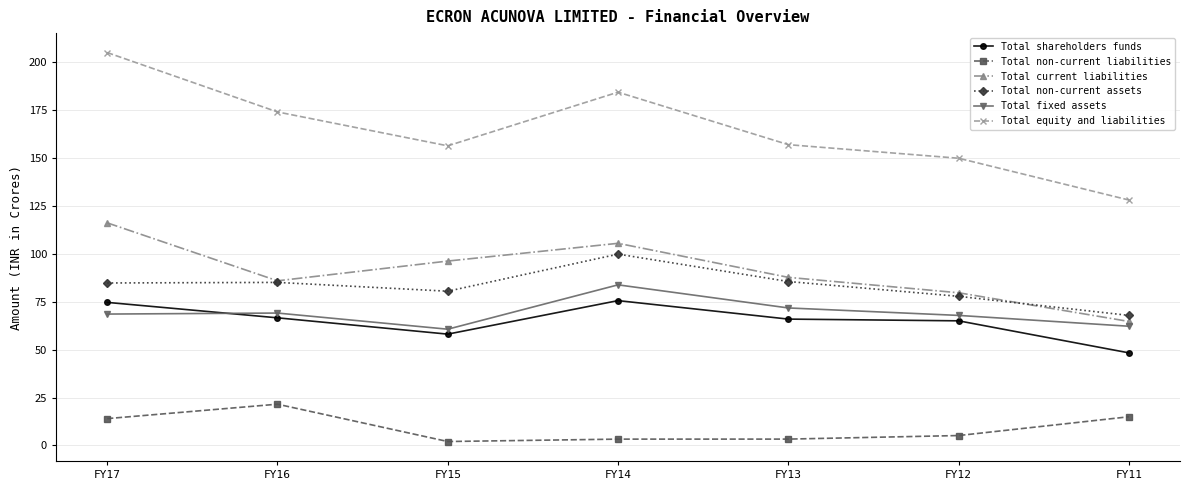

What is the total value across all series at FY12?

445.7